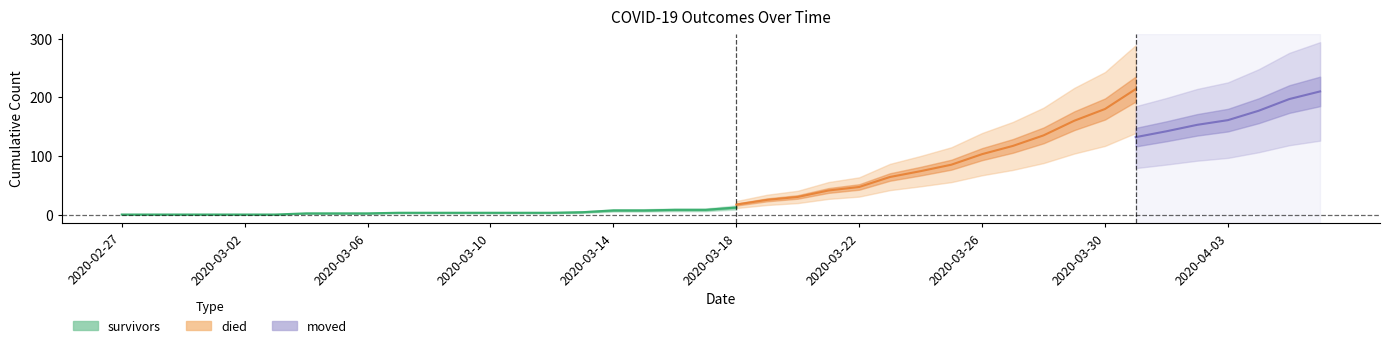

Does the chart have visible grid lines?

No